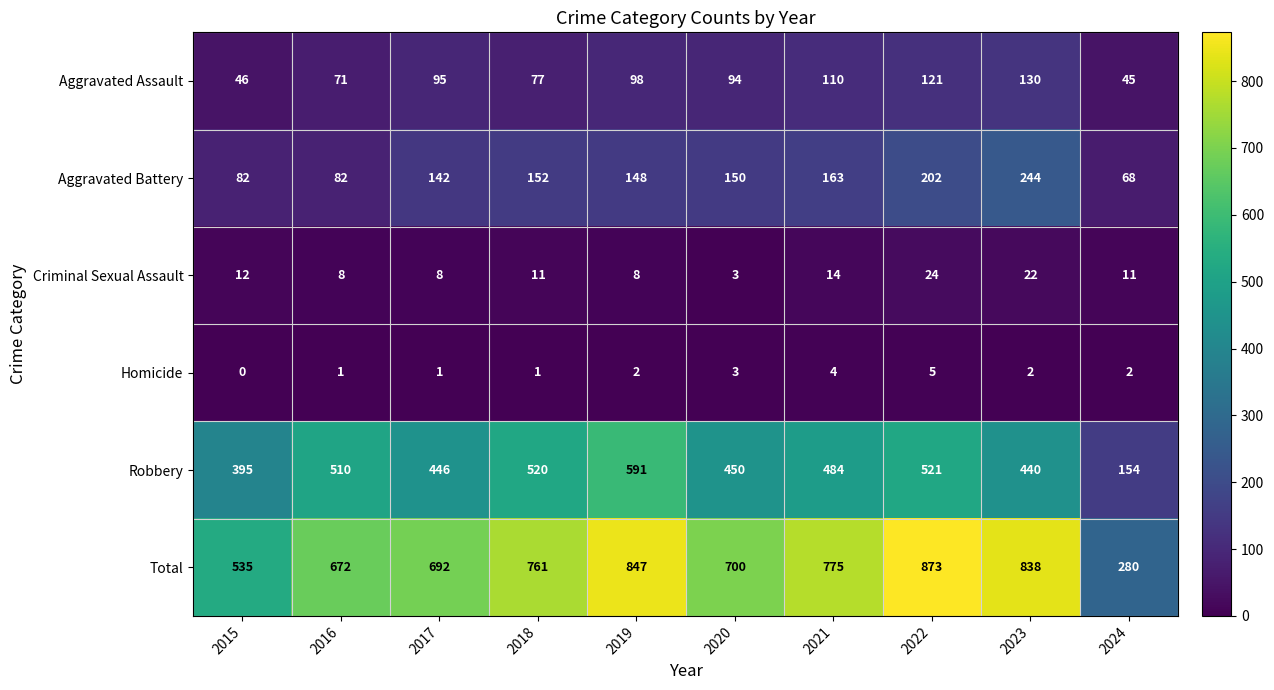

What is the greatest value displayed?

873